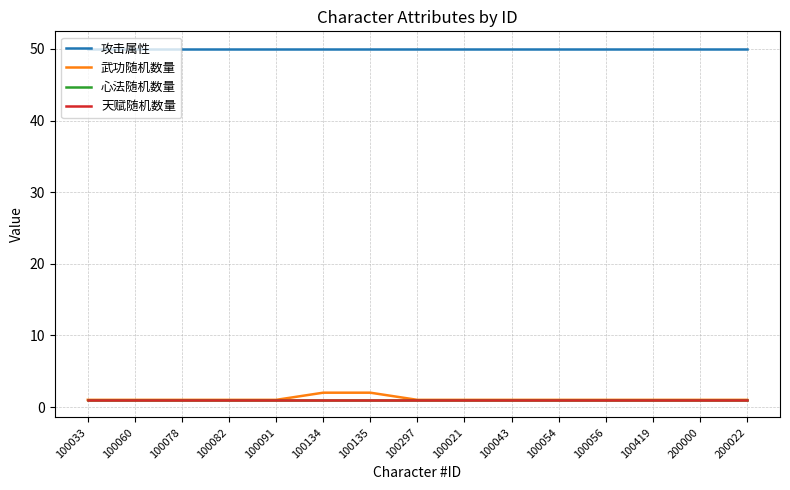

What is the total value across all series at 100082?

53